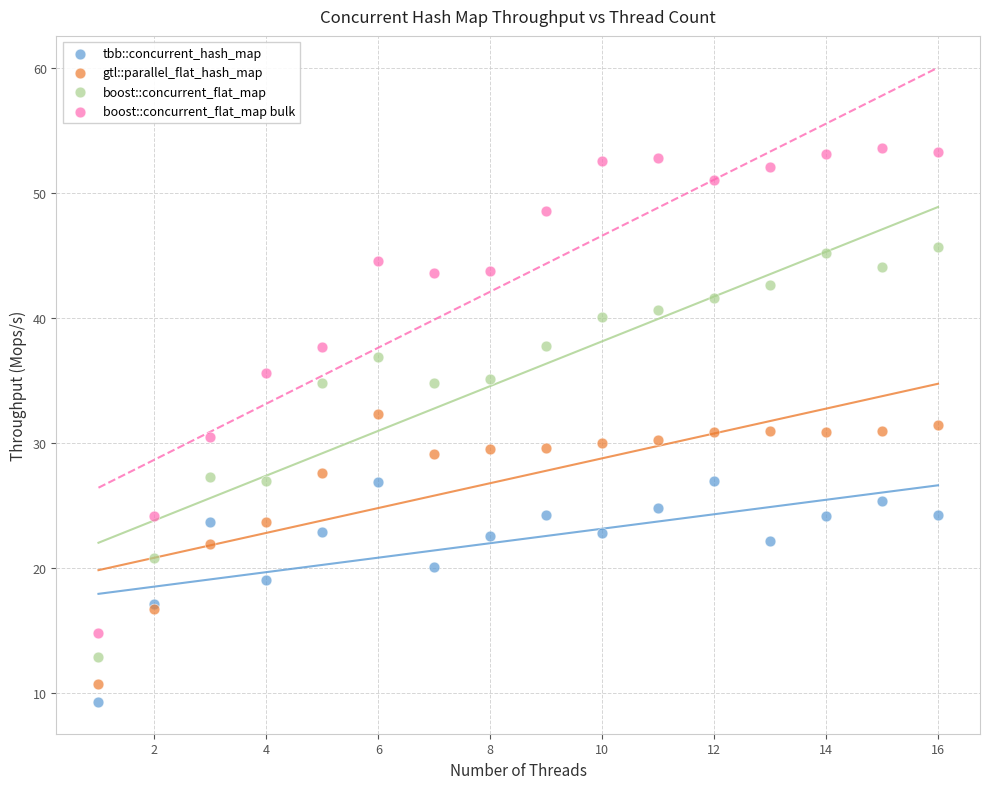

Which series reaches the maximum Y coordinate?

boost::concurrent_flat_map bulk